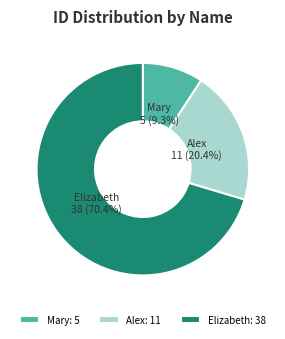

Count the number of slices in the pie.

3